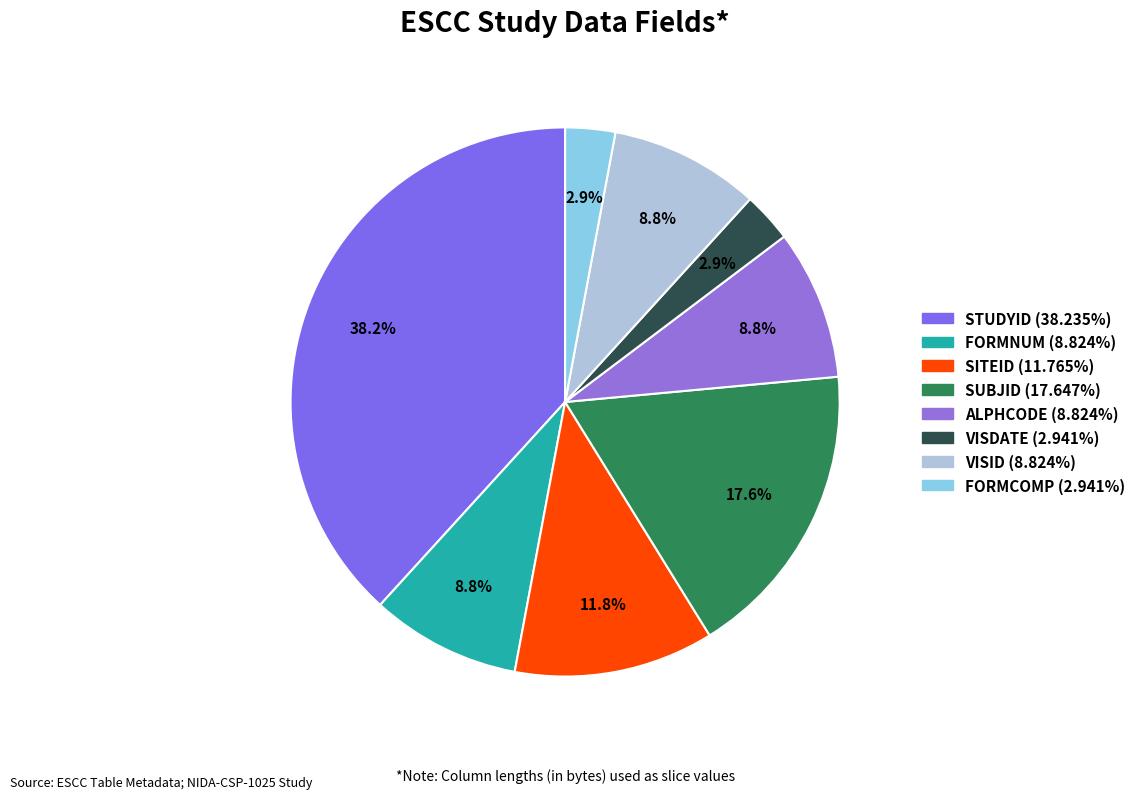

Count the number of slices in the pie.

8